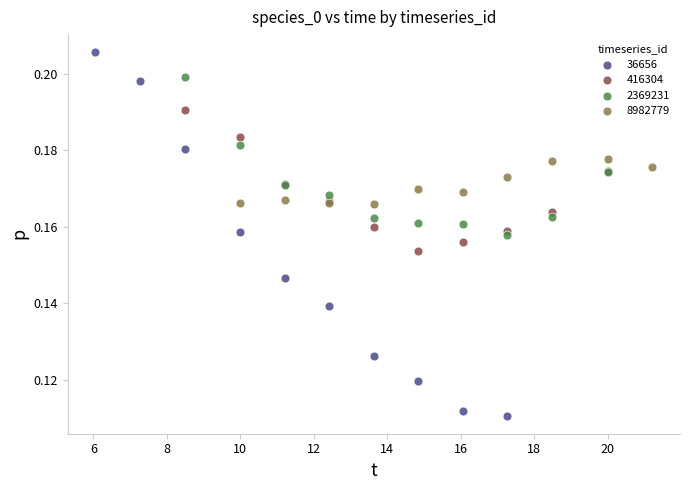

Which series contains the highest Y value?

36656